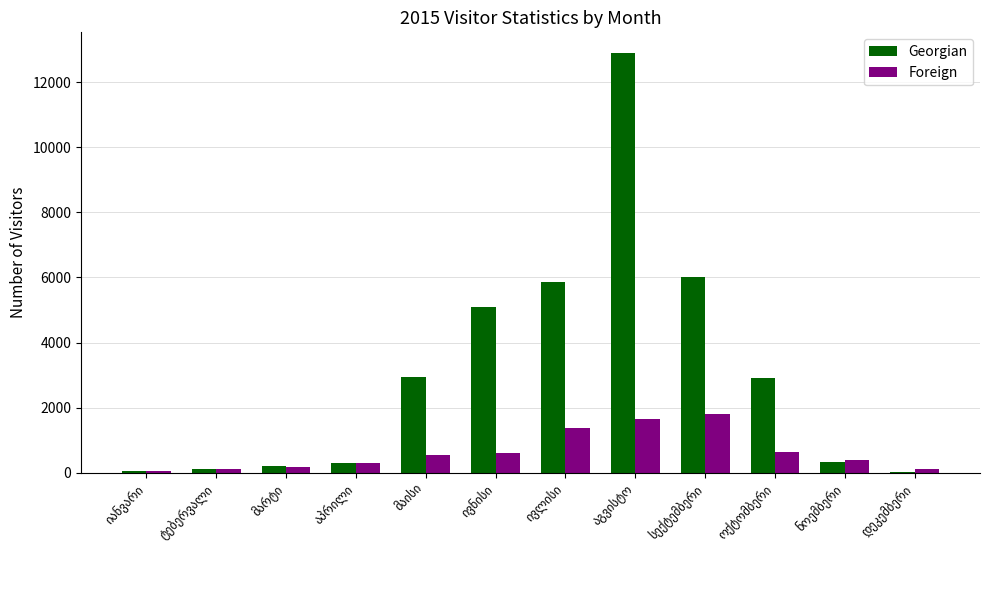

What is the sum of all Foreign values?

7770